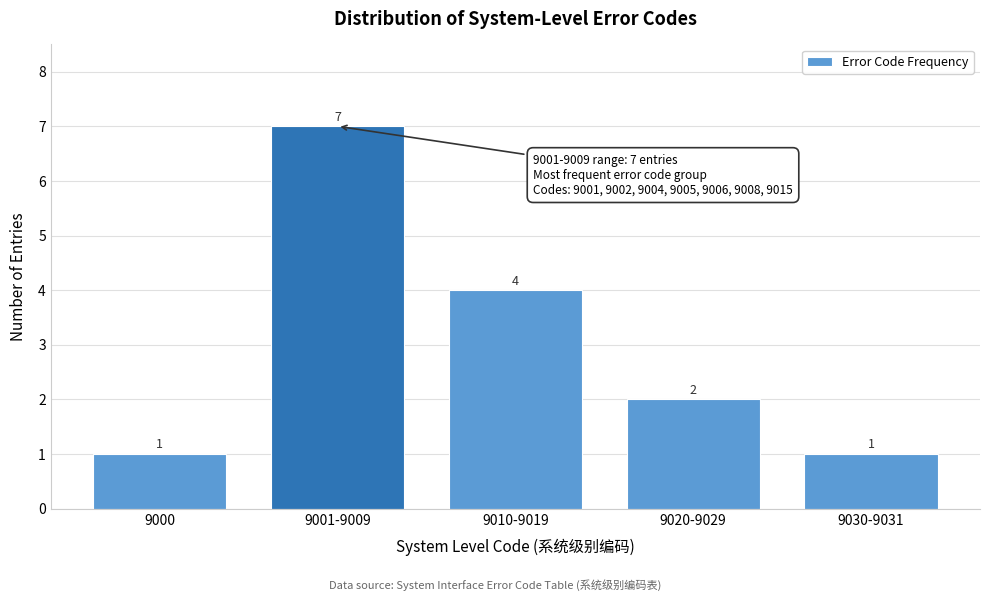

Reading left to right, what are all the values shown in this chart?

1	7	4	2	1